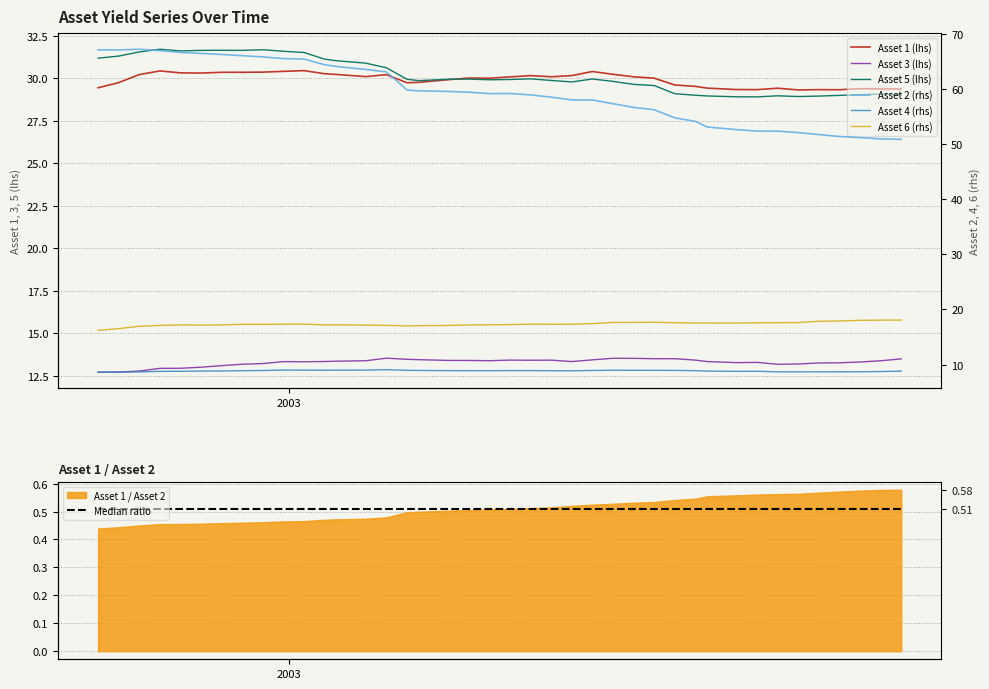

Which label corresponds to the smallest value in the chart?

2002-10-28